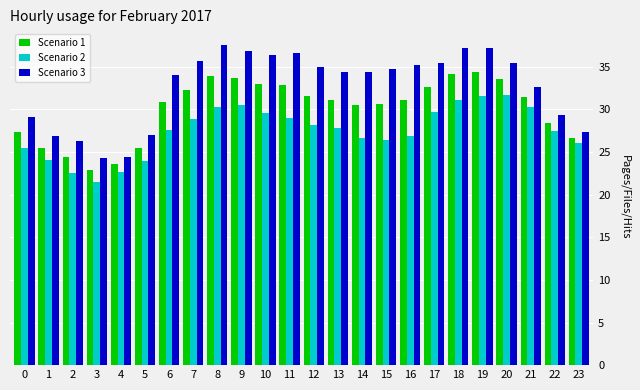

At how many categories does at least one series exceed 31?

16